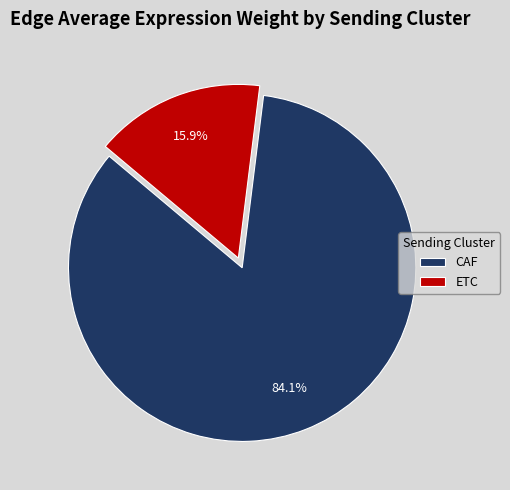

To the nearest percent, what portion does CAF represent?

84%